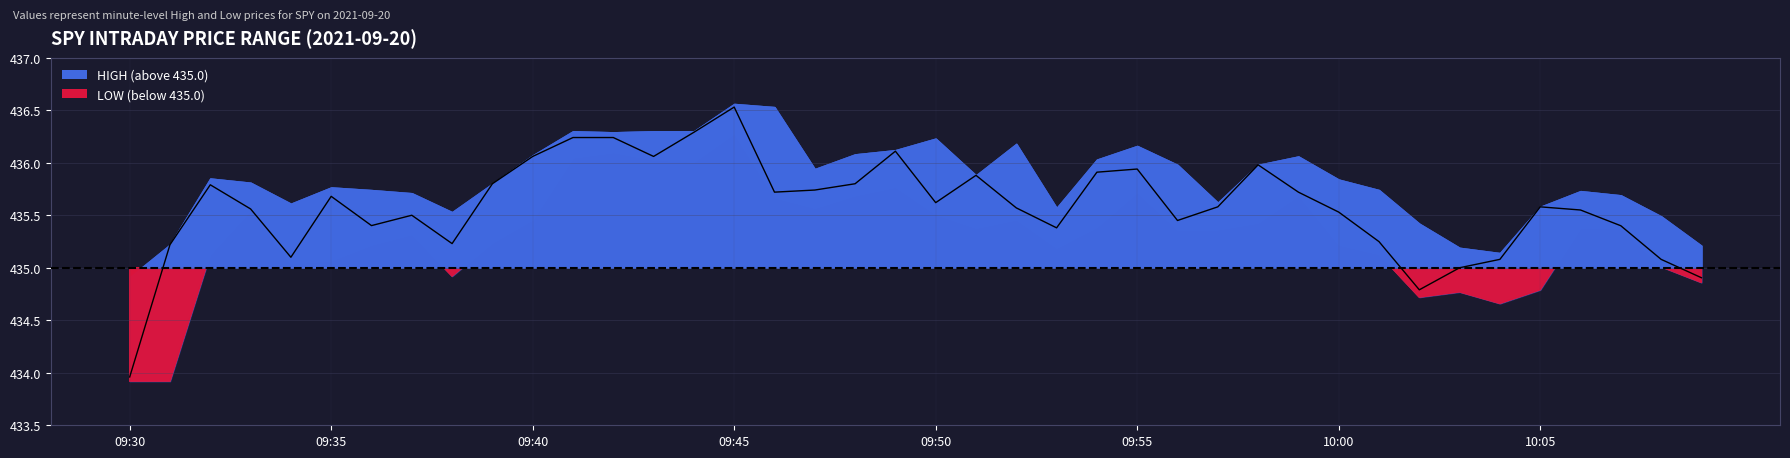

True or false: the data shows 153.6 at 12.

False